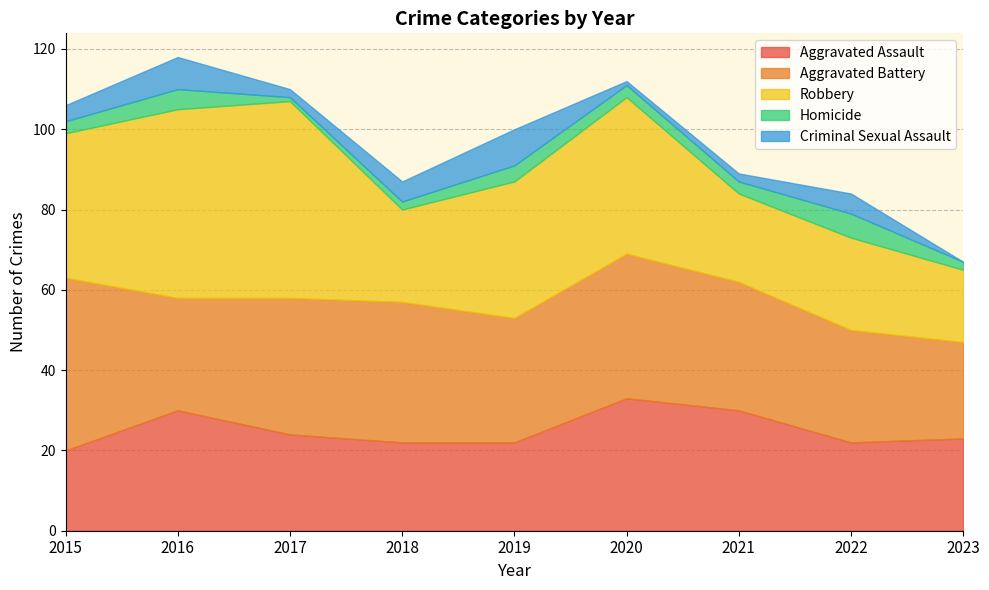

What is the difference between the maximum and minimum values in the Aggravated Assault series?

13